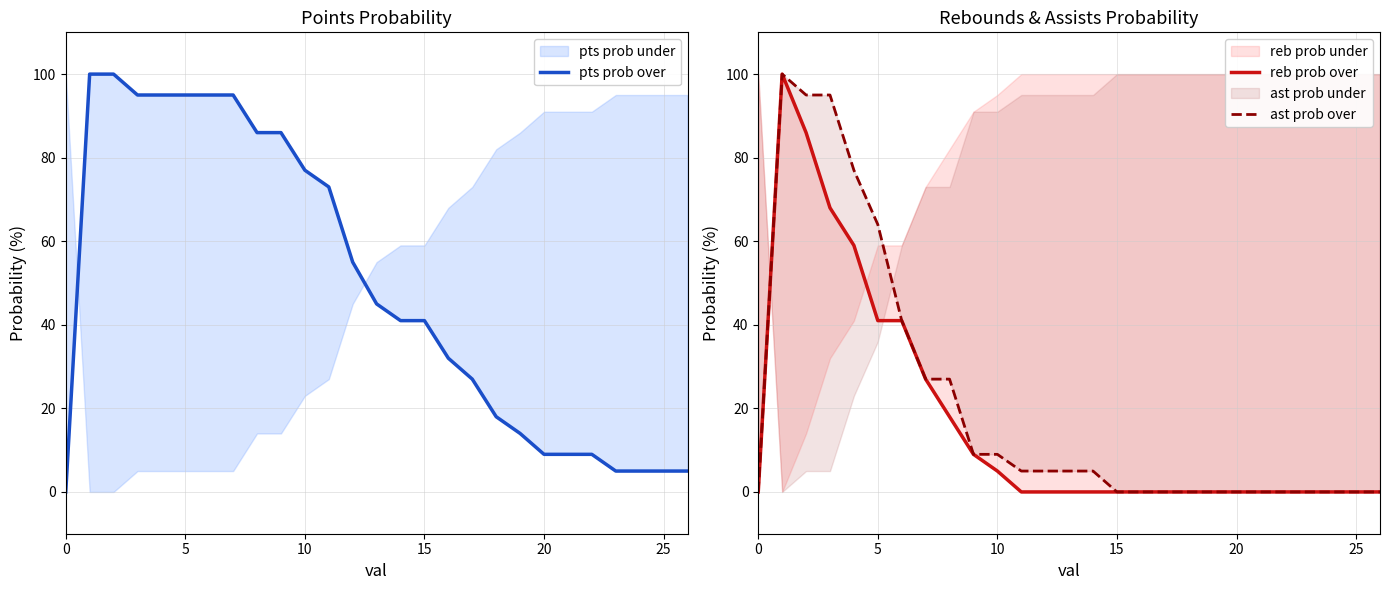

Is it true that ast prob over equals 27 at 7?

True